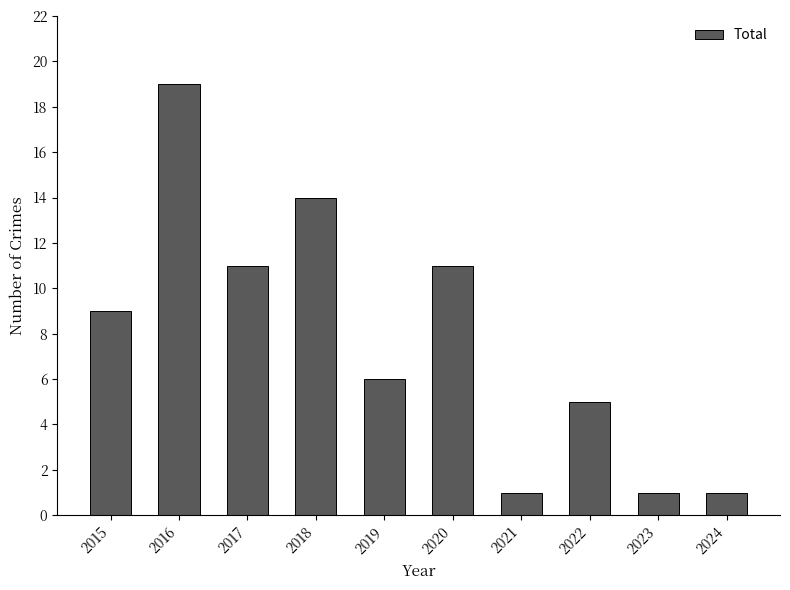

Which has a higher value, 2021 or 2020?

2020